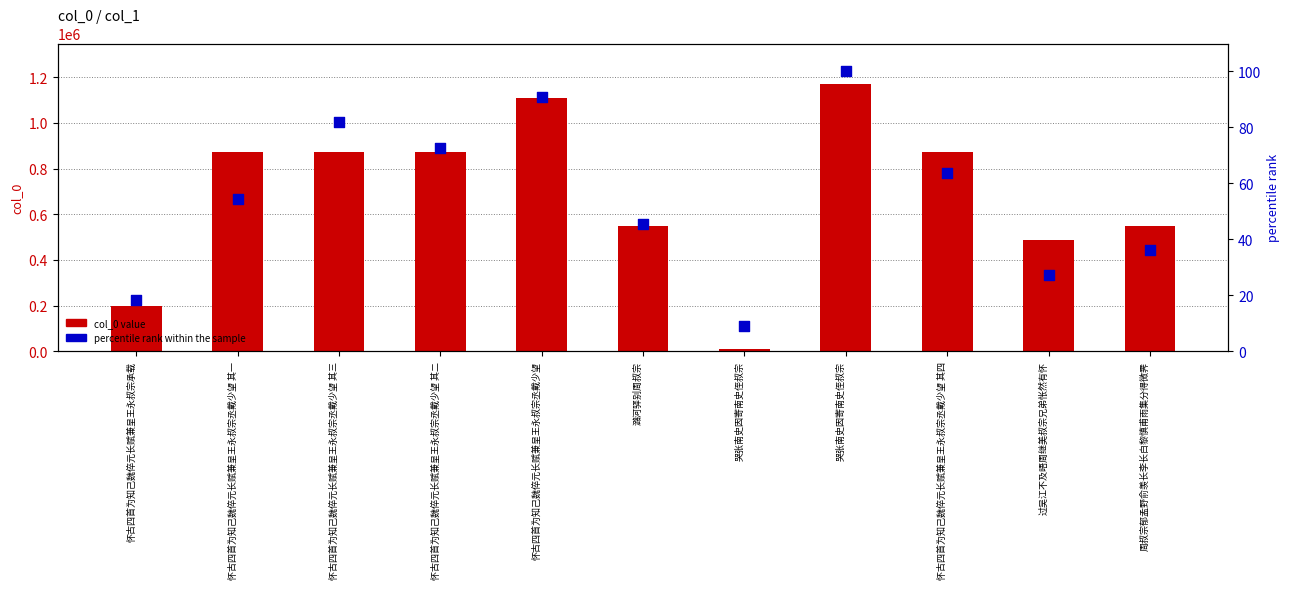

Which series has the largest Y range (max minus min)?

col_0 value